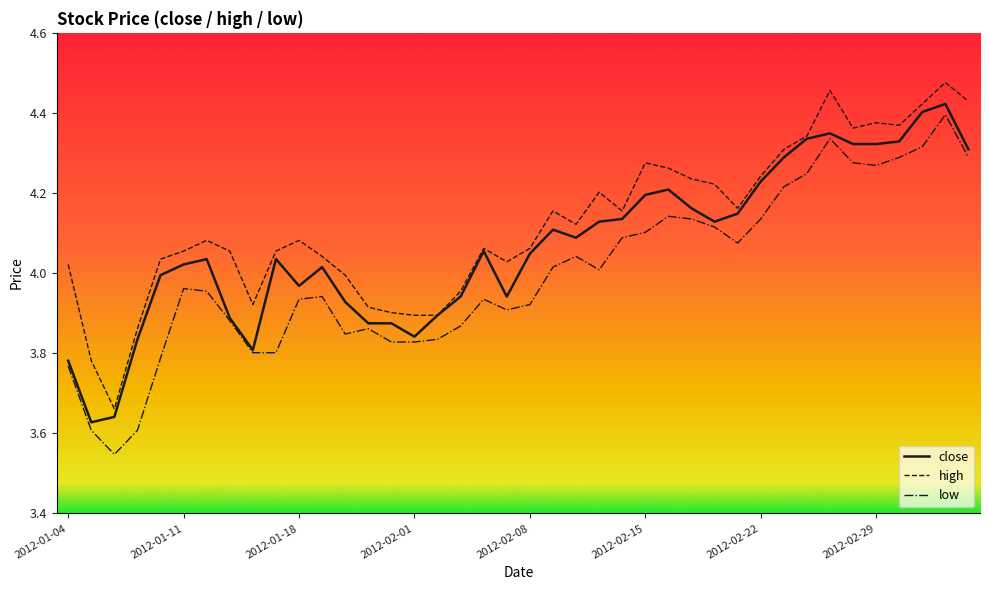

What is the difference between the maximum and minimum values in the close series?

0.8